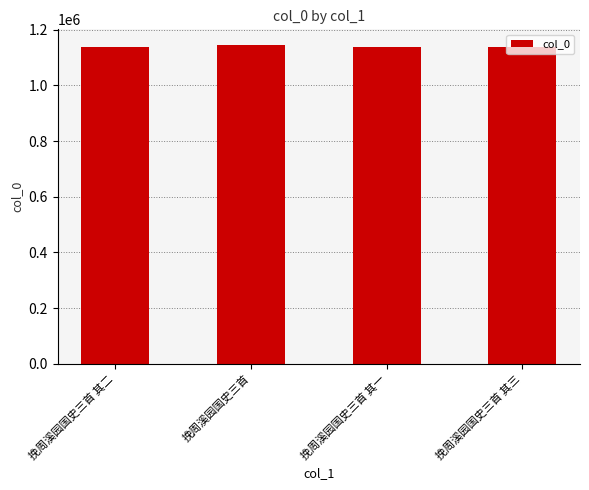

What is the value of the 3rd bar from the left?

1139250